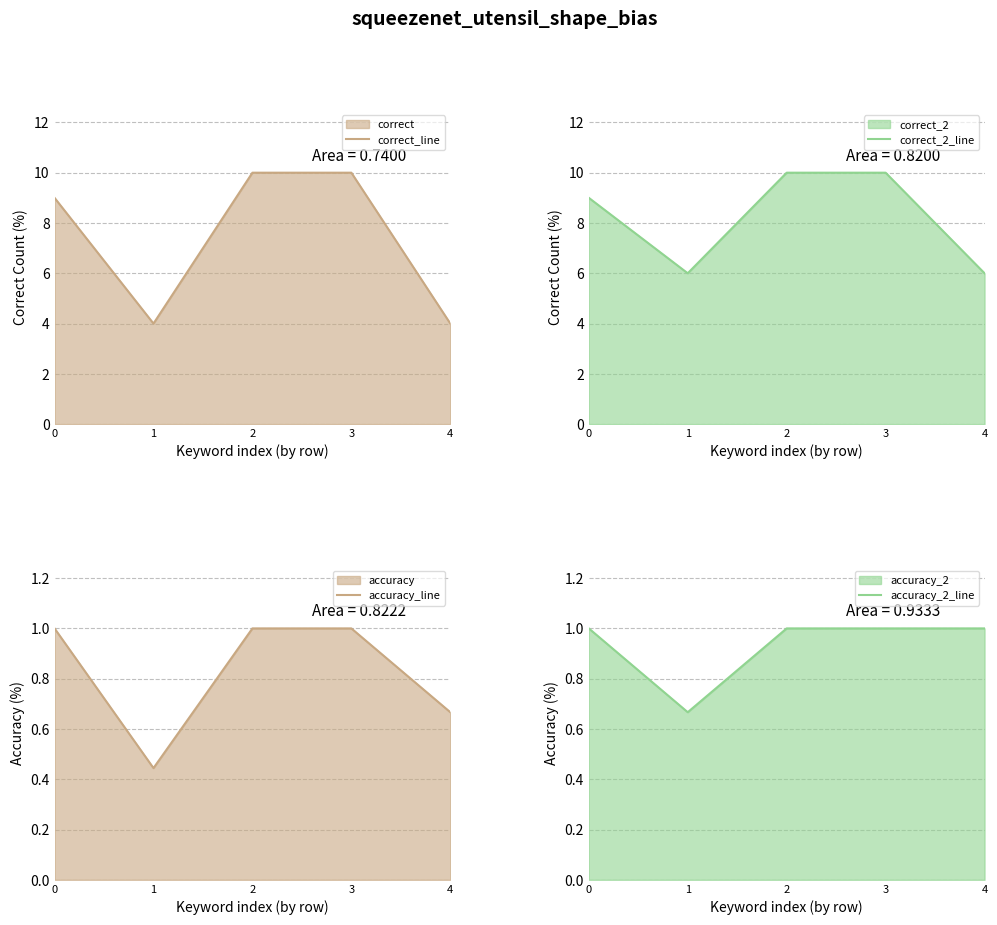

True or false: accuracy_2_line and correct_2_line intersect in this chart.

False